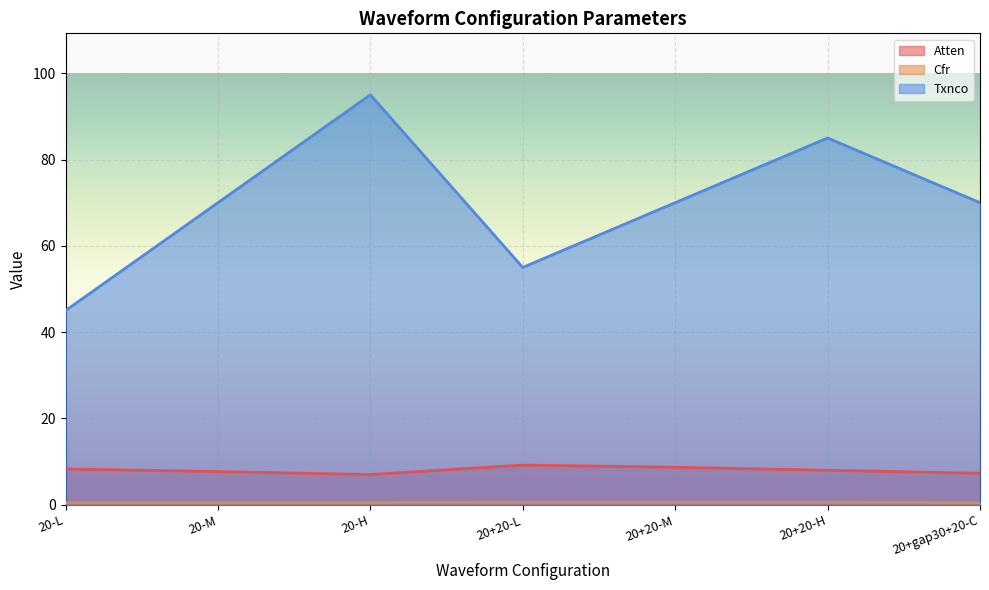

Between 20+20-L and 20-M, which is larger?

20+20-L